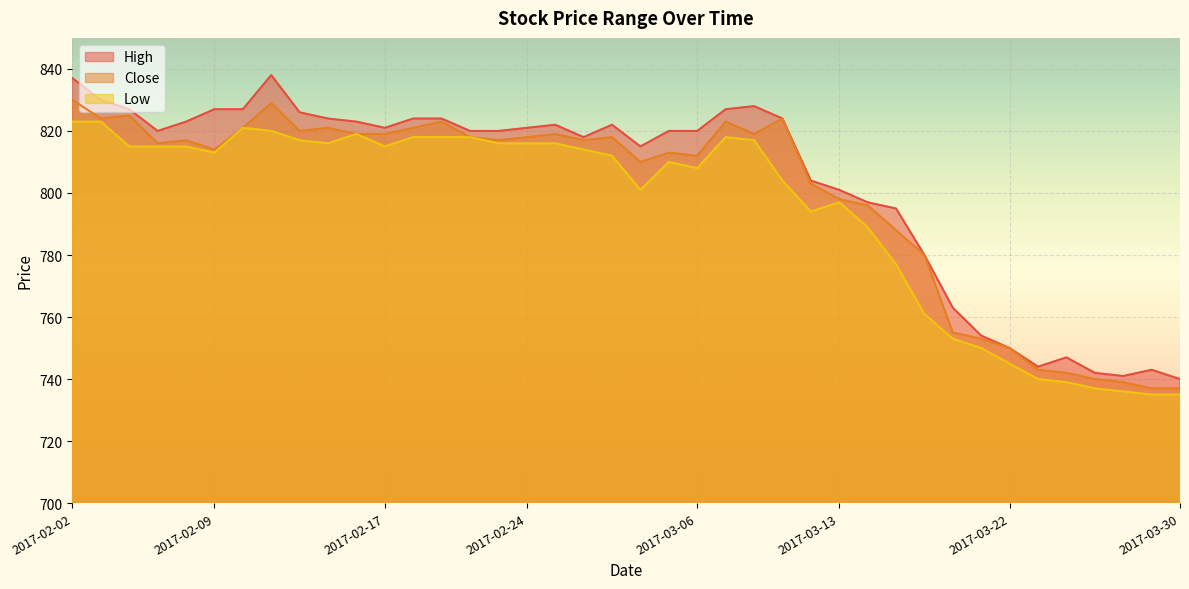

What is the approximate value of Close at 2017-02-28, to the nearest 10?

820